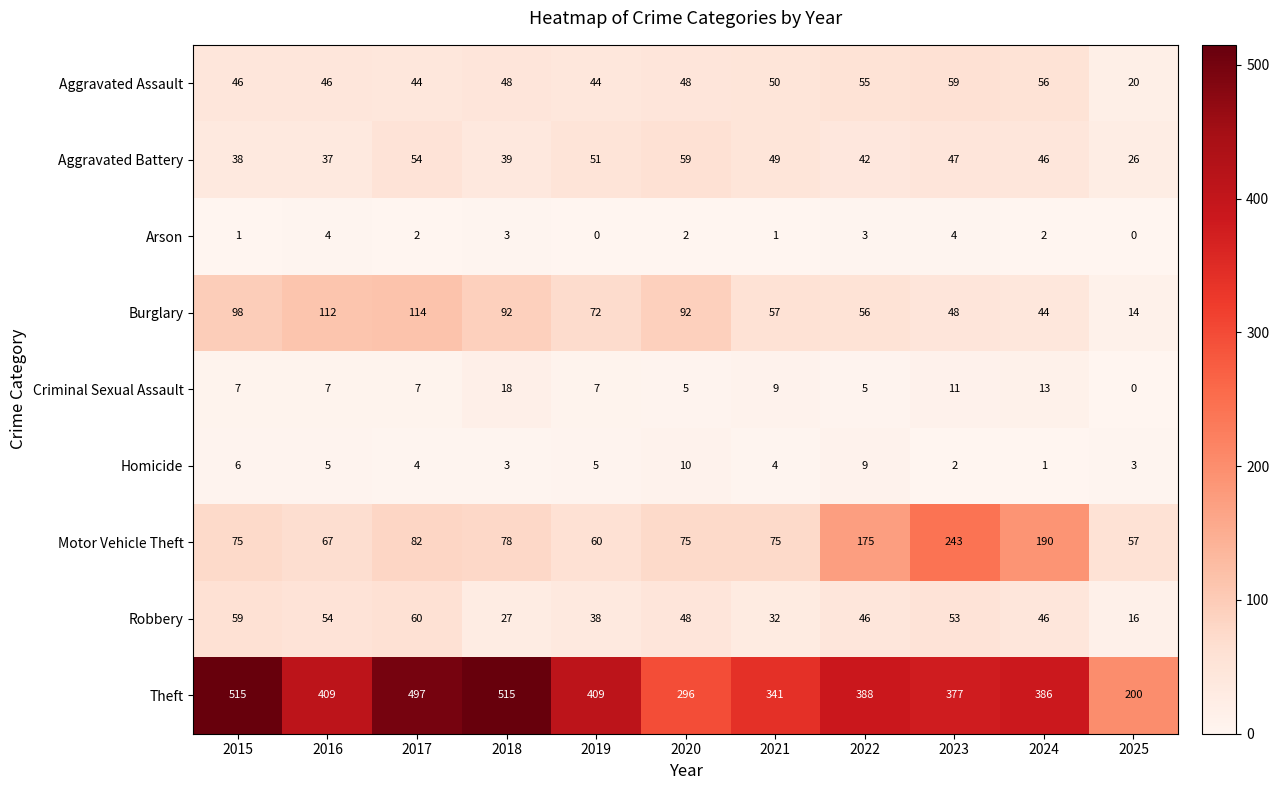

What is the maximum value shown in the chart?

515